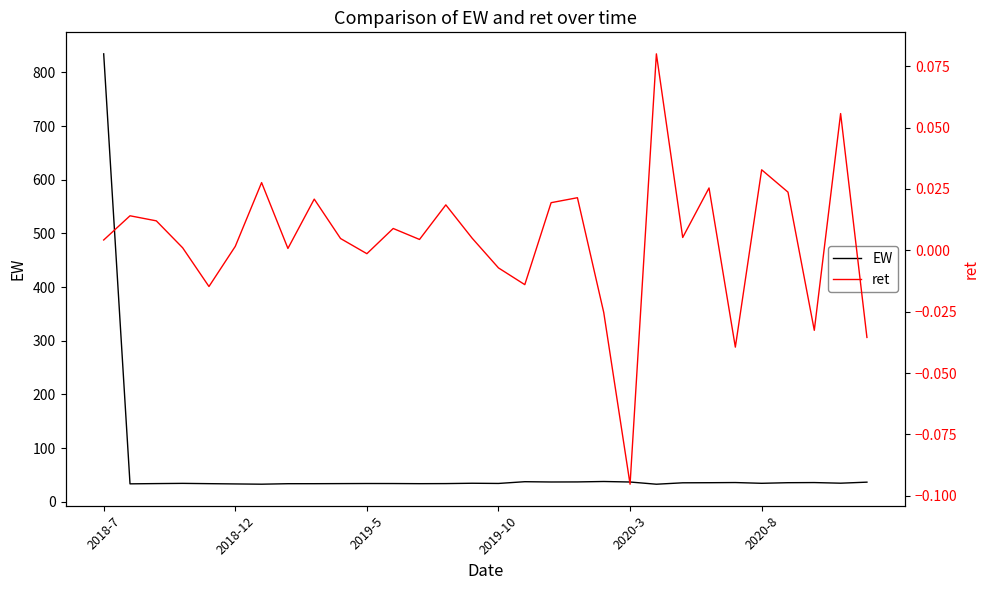

What is the difference between the highest and lowest values at 2020-3?

33.9